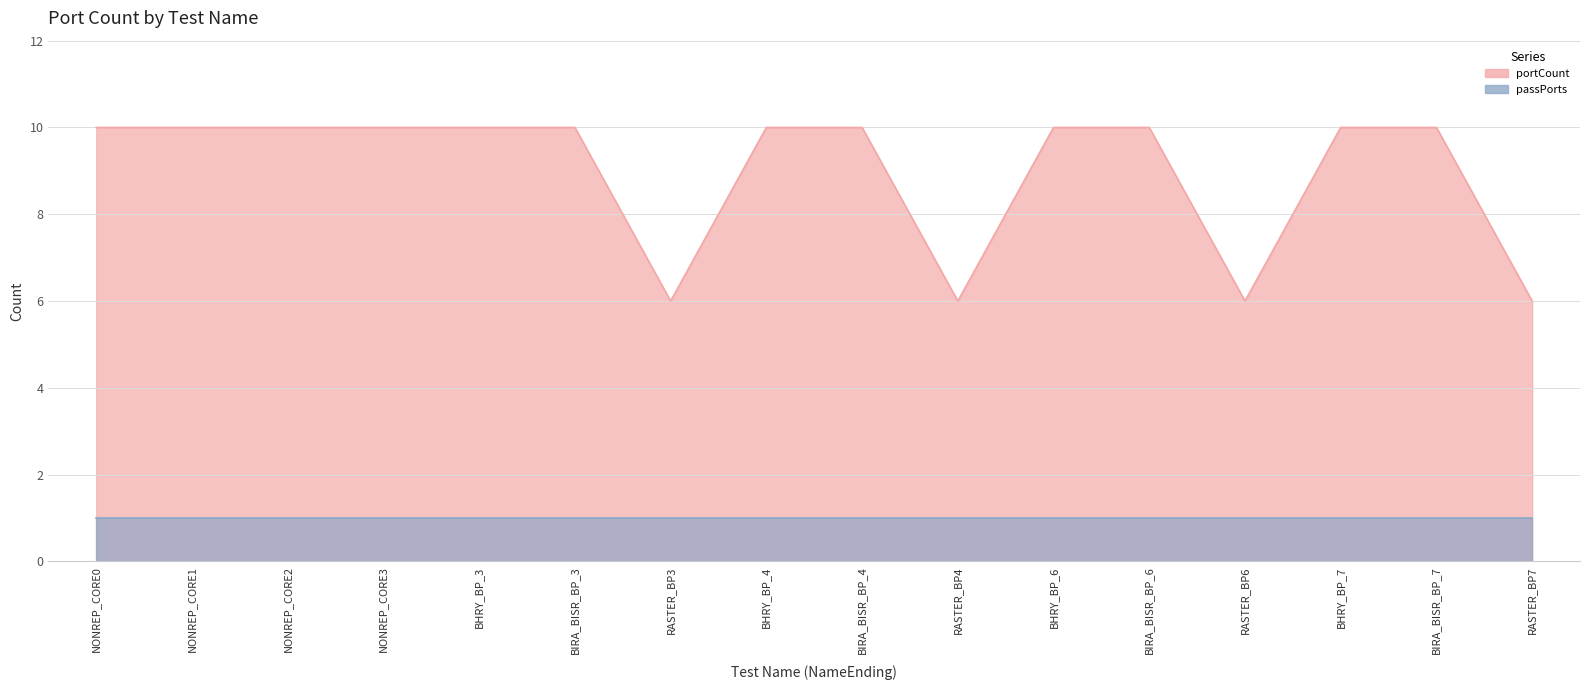

Count the number of categories in the chart.

16